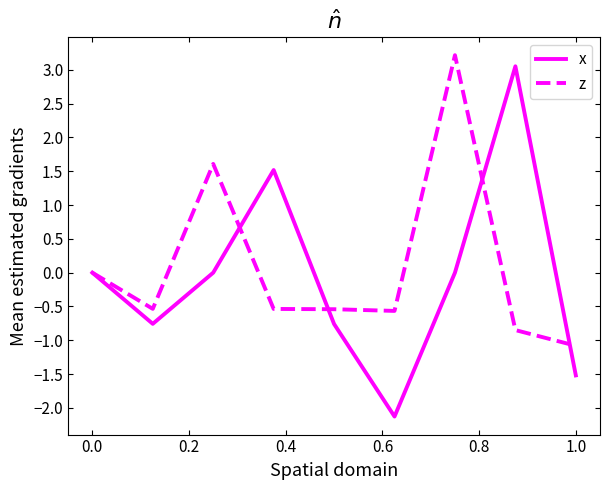

What is the smallest value displayed?

-2.1